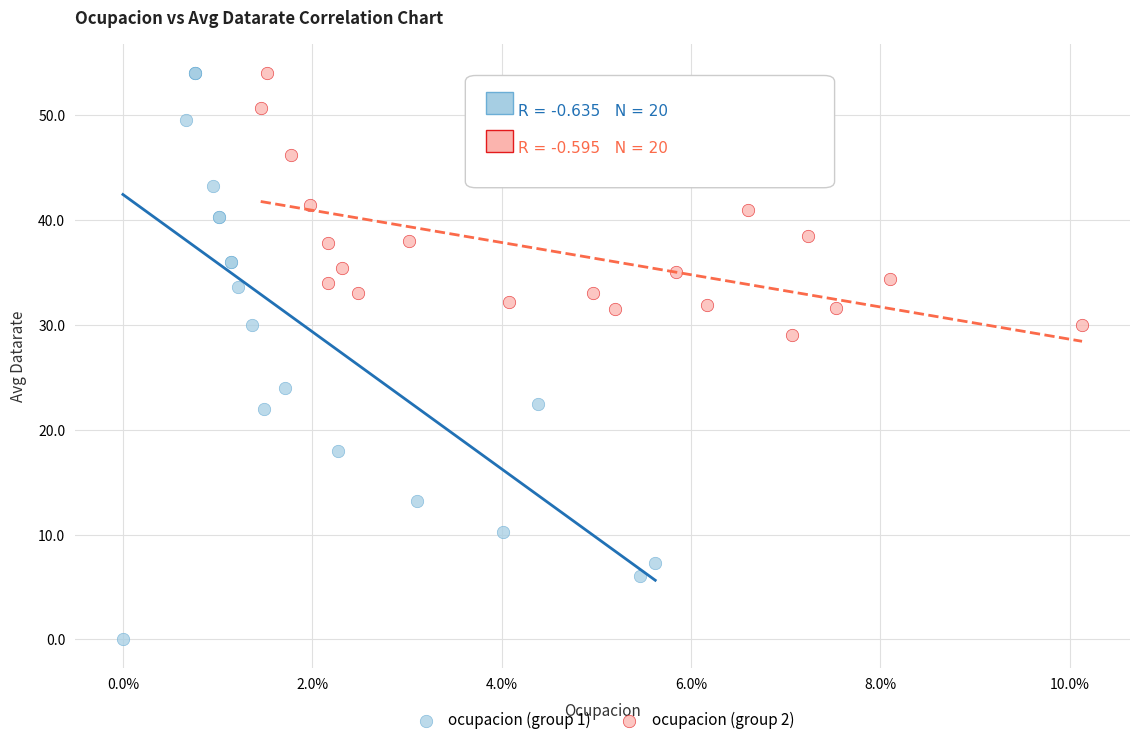

Which series reaches the minimum Y coordinate?

ocupacion (group 1)